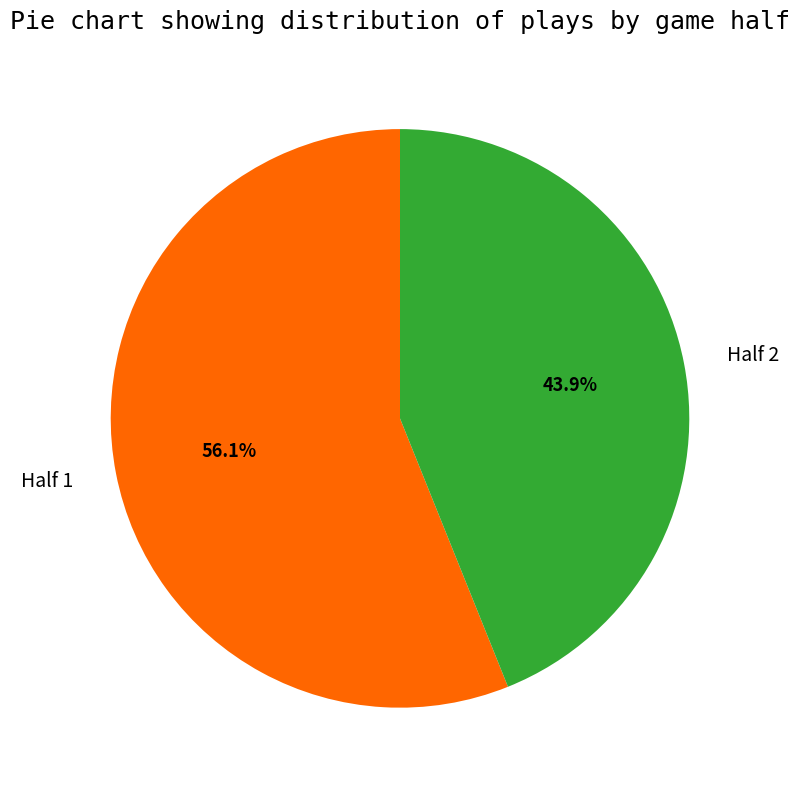

What portion of the pie excludes Half 2?

56.1%